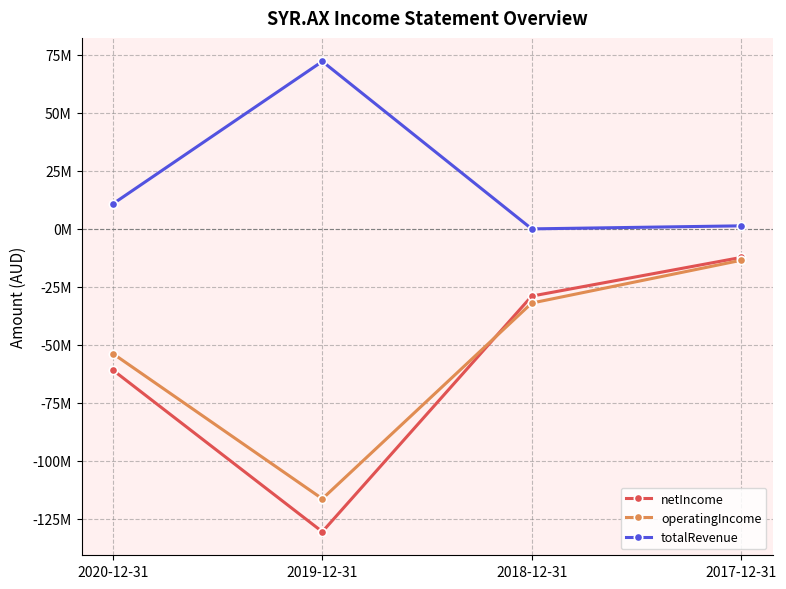

Reading right to left, transcribe all the data shown in this chart.

netIncome: -12307000	-28970000	-130549000	-60870000
operatingIncome: -13532000	-31975000	-116345000	-53765000
totalRevenue: 1310000	0	72186000	10789000